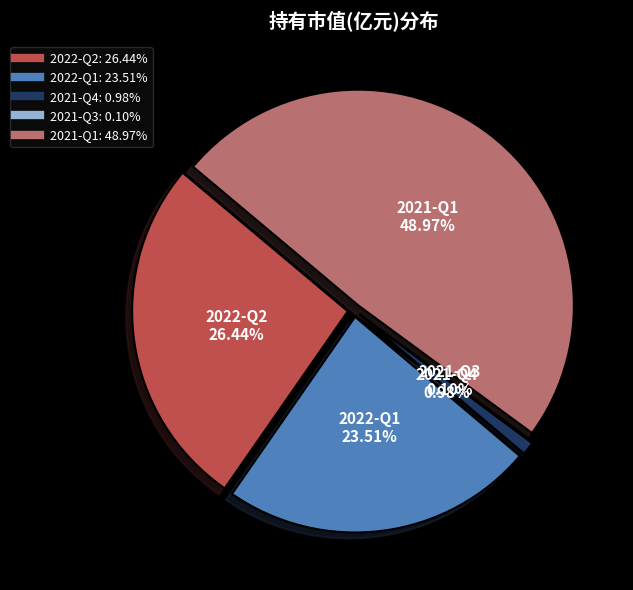

Is there any slice that represents more than half of the pie?

No